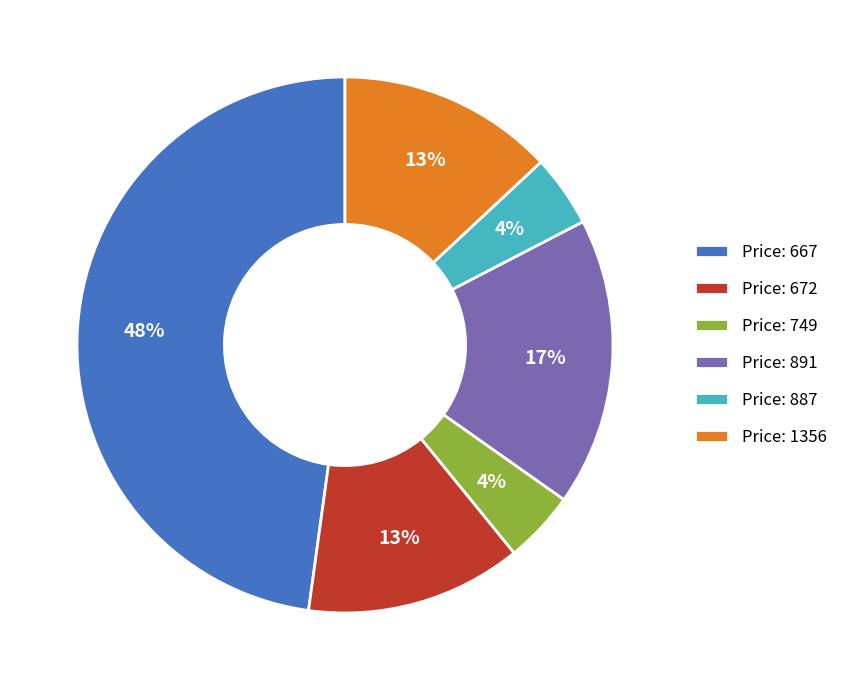

How many slices are in this pie chart?

6